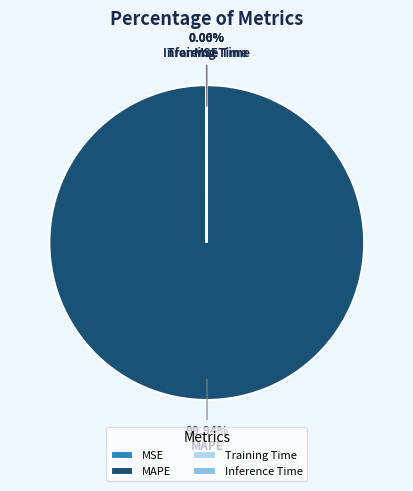

Which category accounts for the majority?

MAPE